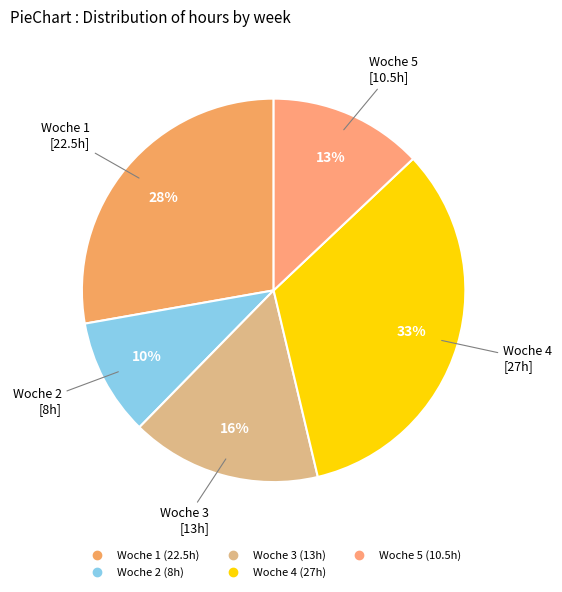

What percentage is the Woche 3 slice, to the nearest percent?

16%